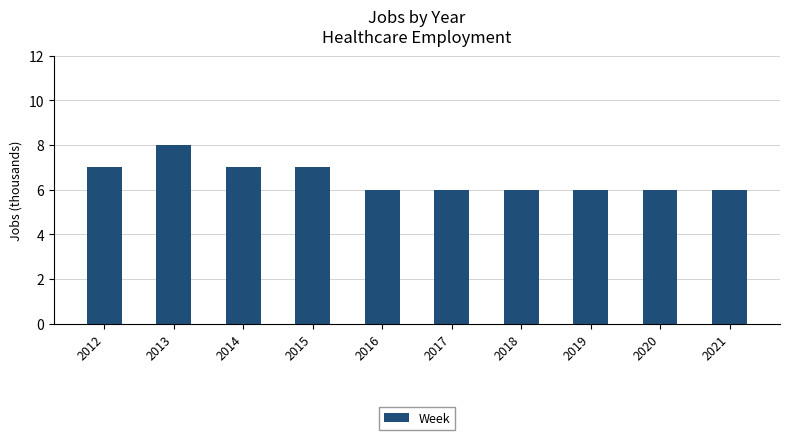

Approximately how many times larger is the value at 2016 compared to 2015?

0.9